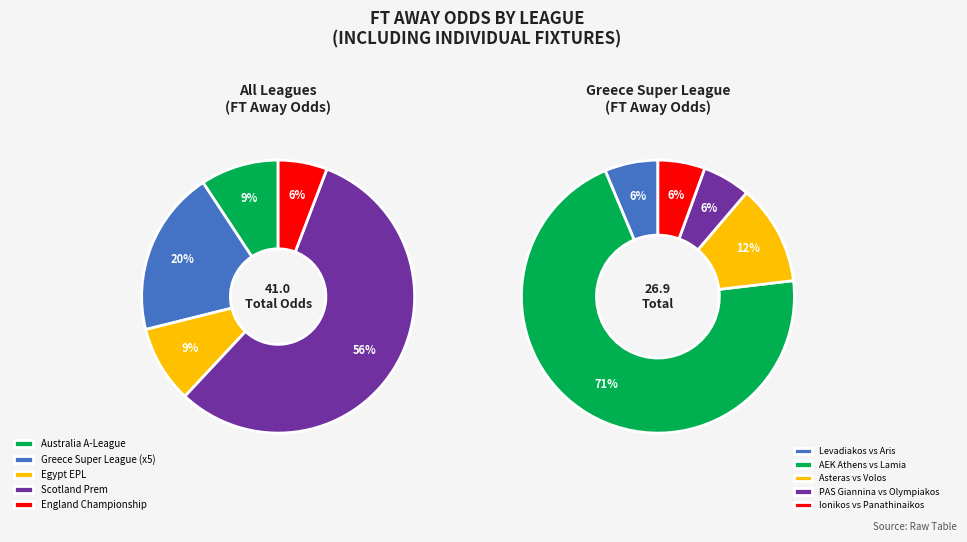

How many slices are in this pie chart?

5